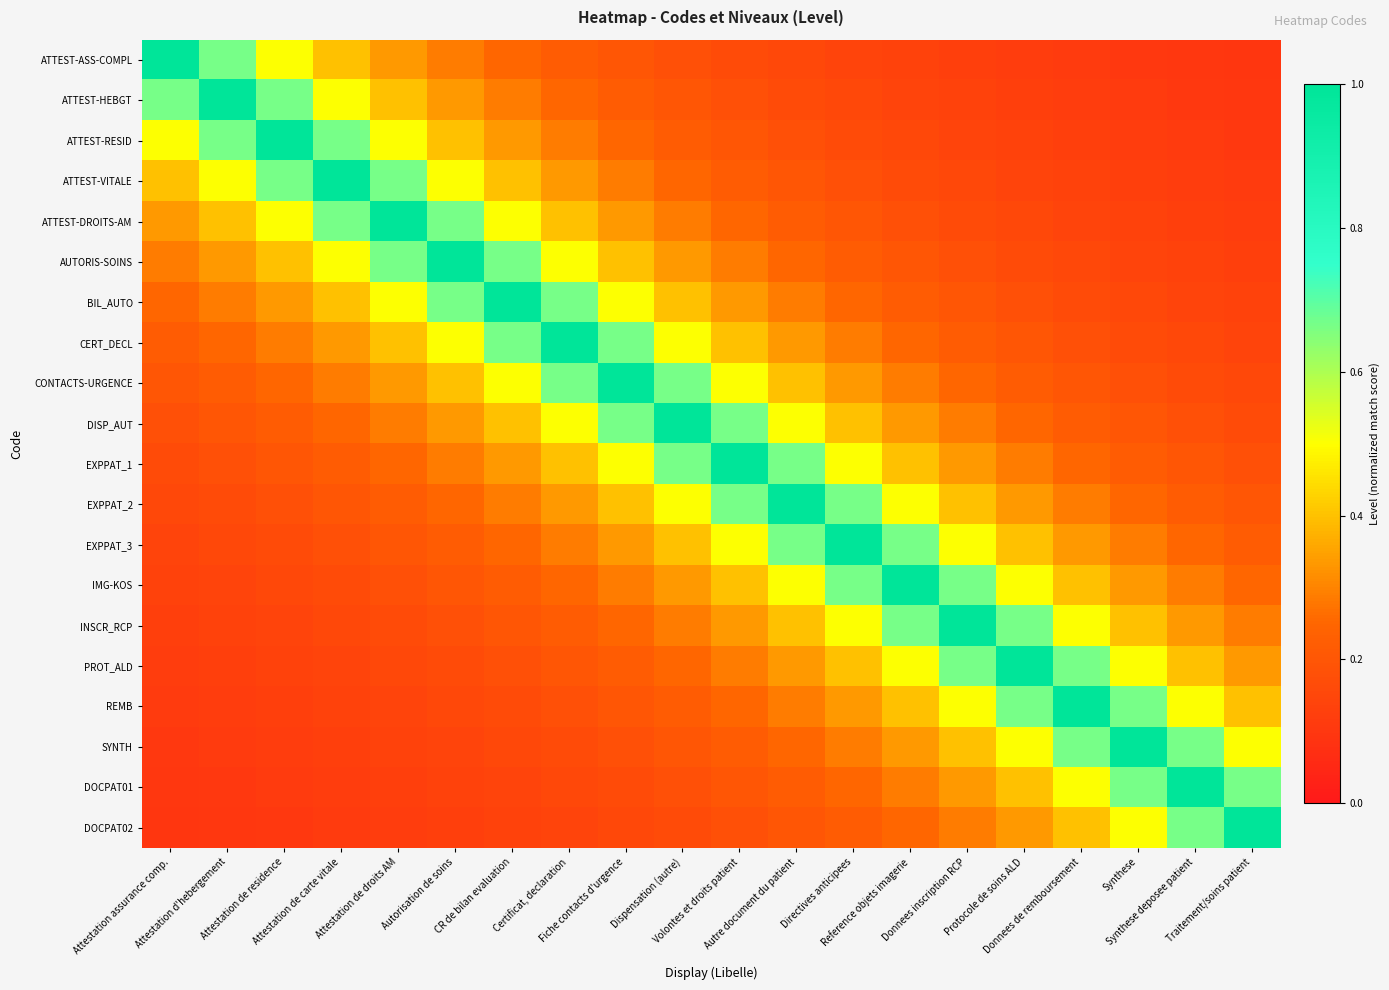

What is the total value across all series at Attestation de droits AM?

6.8